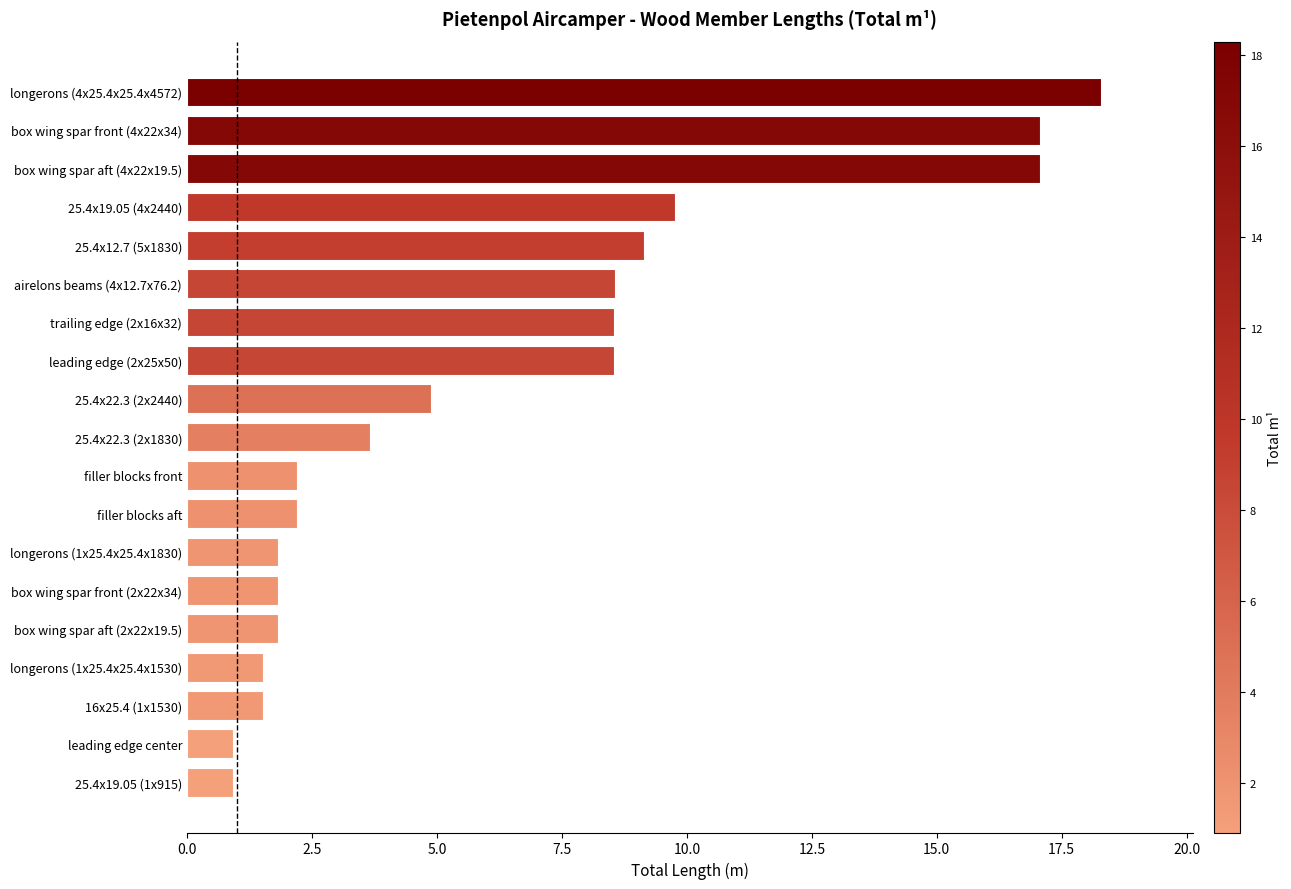

Between 25.4x22.3 (2x2440) and box wing spar aft (4x22x19.5), which is larger?

box wing spar aft (4x22x19.5)